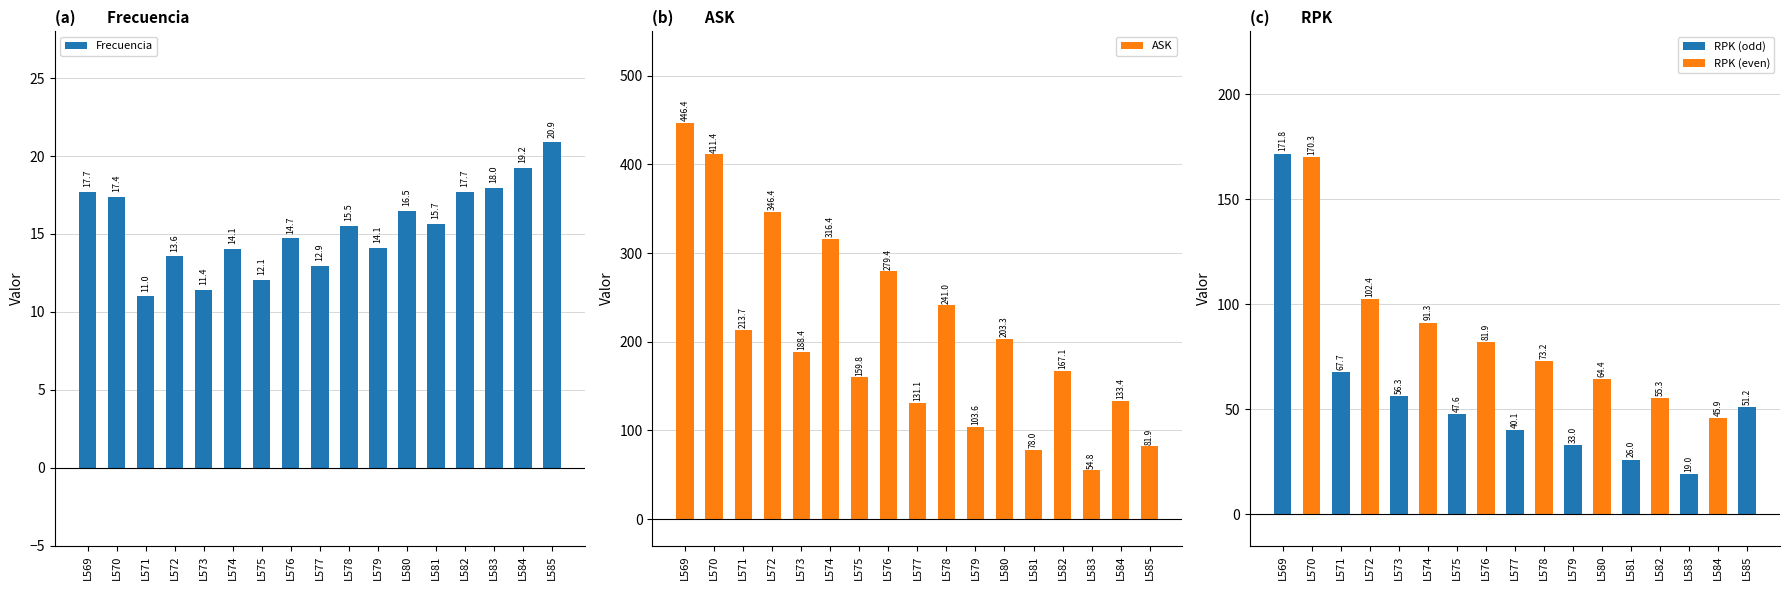

What is the minimum value shown in the chart?

11.0